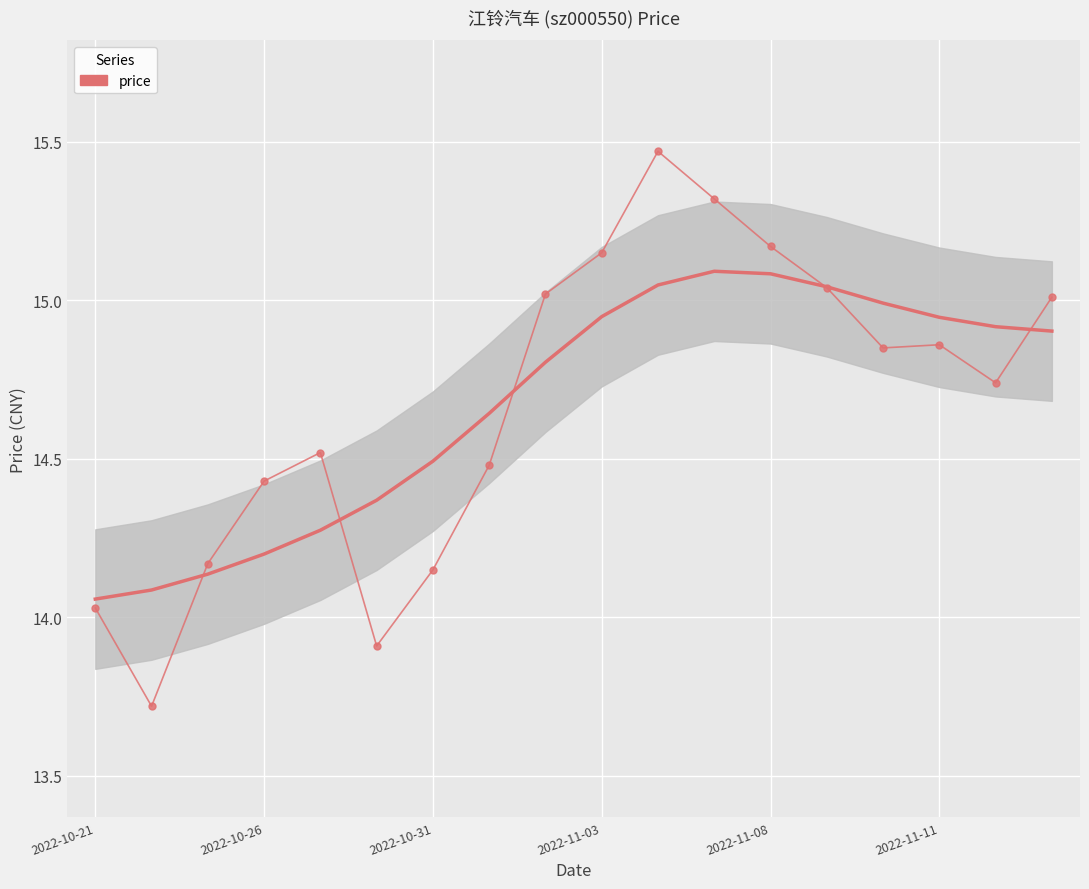

The value at 7 is 5.4. True or false?

False